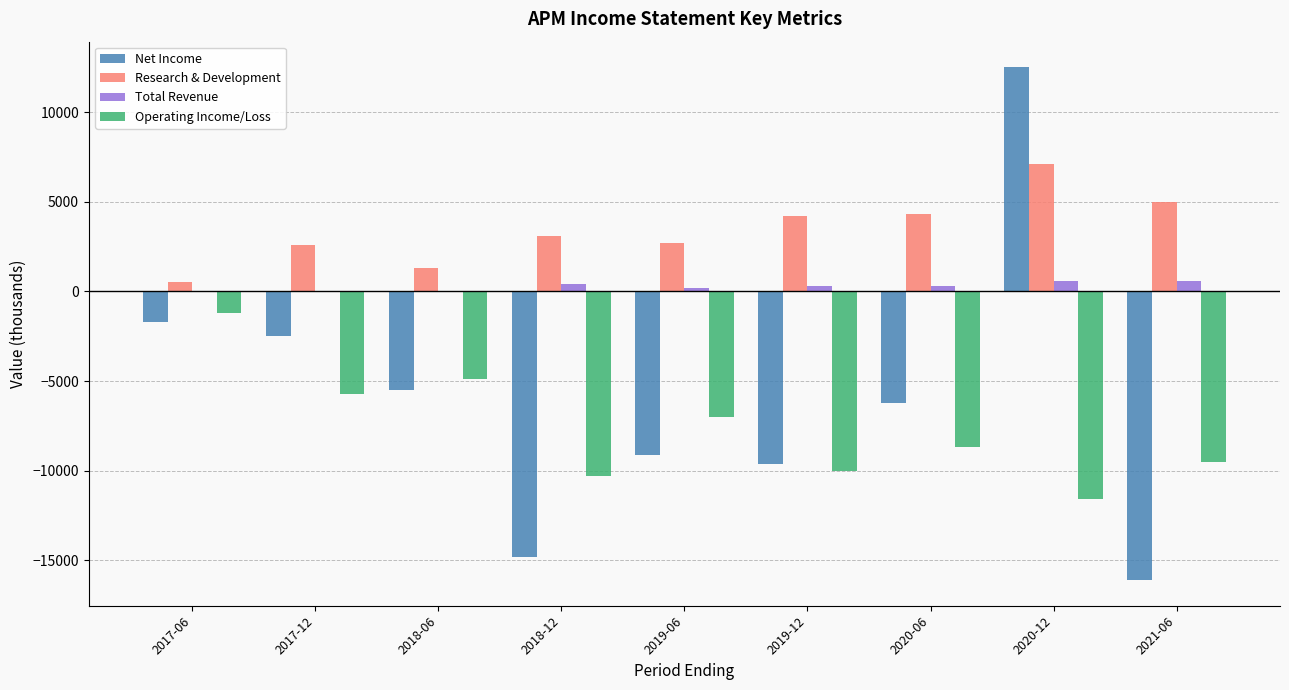

At which label does Research & Development reach its peak?

2020-12